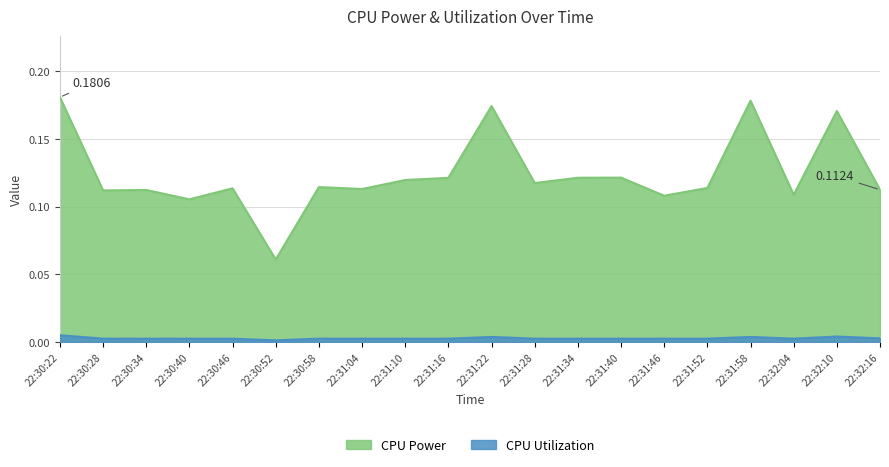

At which label is CPU Utilization closest to 0?

22:30:52